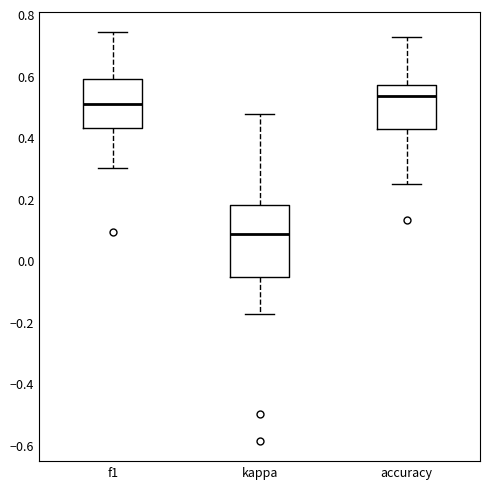

Reading left to right, transcribe this box plot: for each box, give where its median line is, the range the box spans, and where its two whiskers end, as read against the y-axis. The values are not printed on the chart, so give them approximately, as read against the axis.

f1: median 0.50, box 0.44 to 0.58, whiskers 0.30 to 0.74
kappa: median 0.08, box -0.06 to 0.18, whiskers -0.18 to 0.48
accuracy: median 0.54, box 0.42 to 0.58, whiskers 0.26 to 0.72